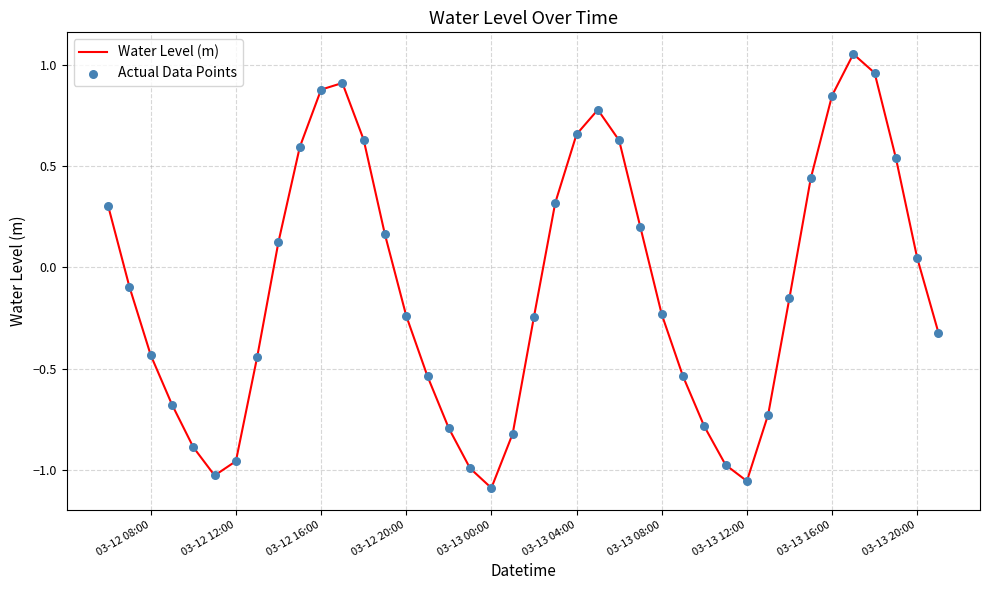

What is the difference between the maximum and minimum values?

2.1